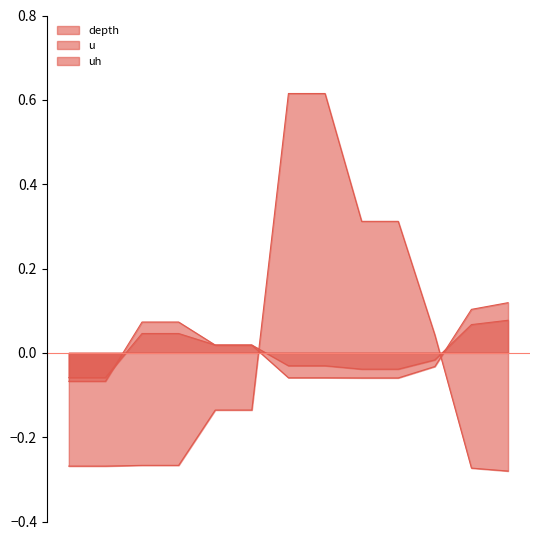

What is the sum of the depth values at 4/5/2023 and 3/8/2023?

0.4